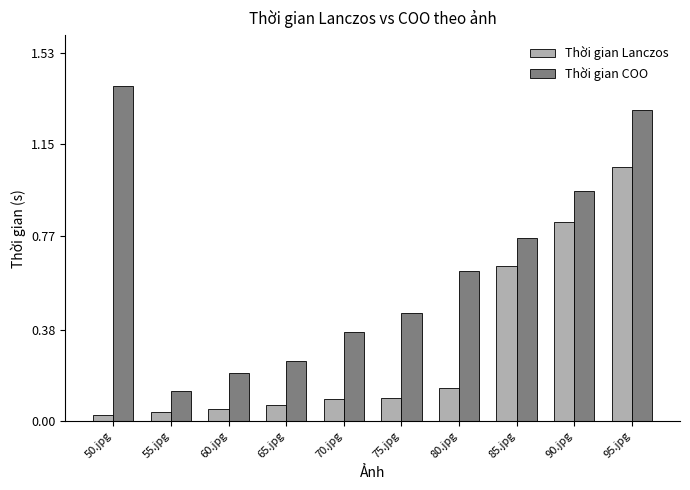

What are all the series names shown in the legend?

Thời gian Lanczos, Thời gian COO